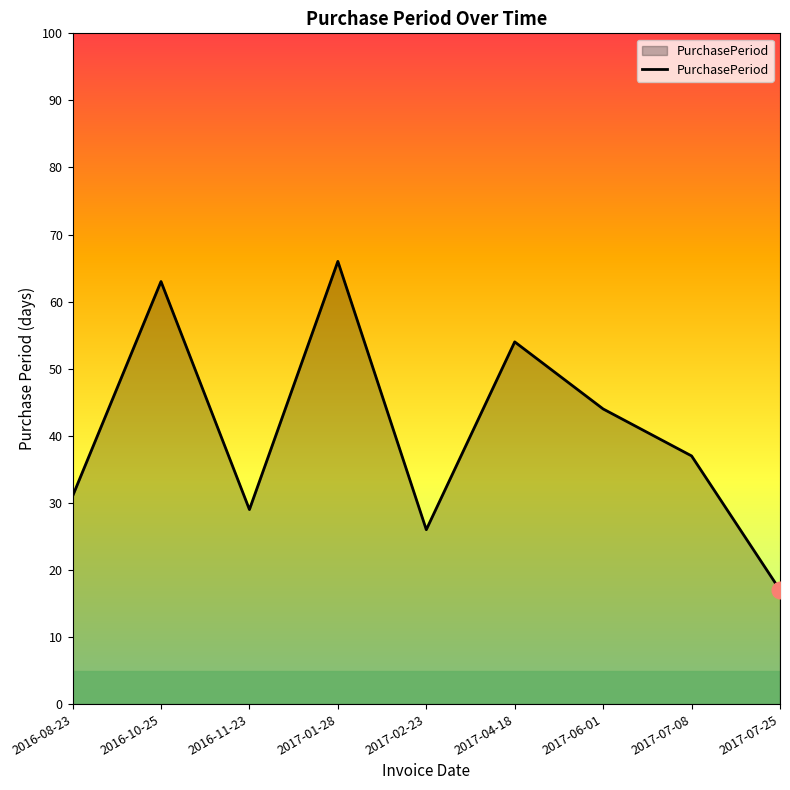

What is the maximum value shown in the chart?

66